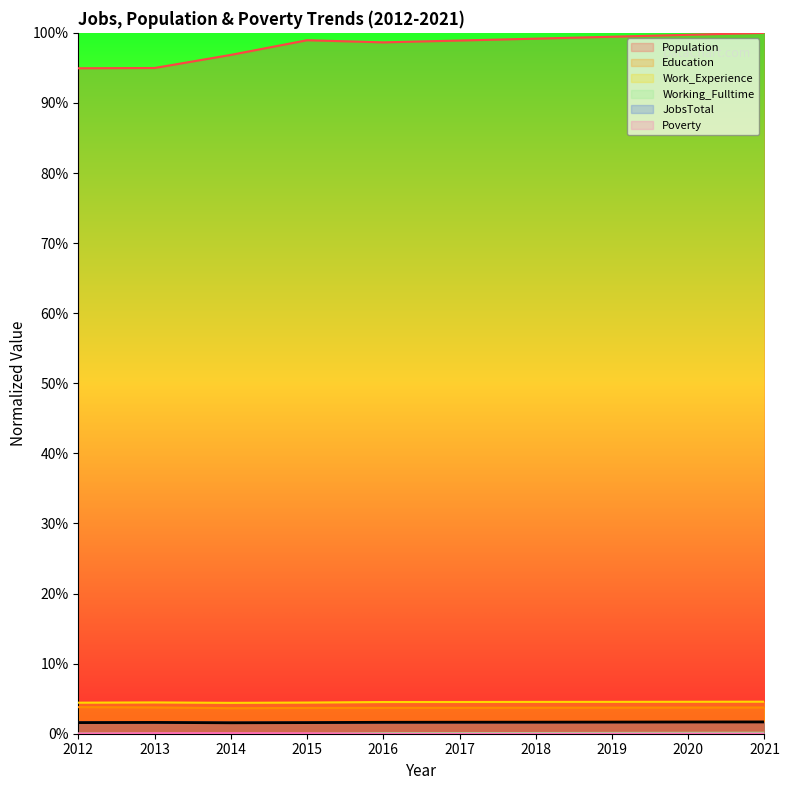

How many Education values are between 3 and 4?

10